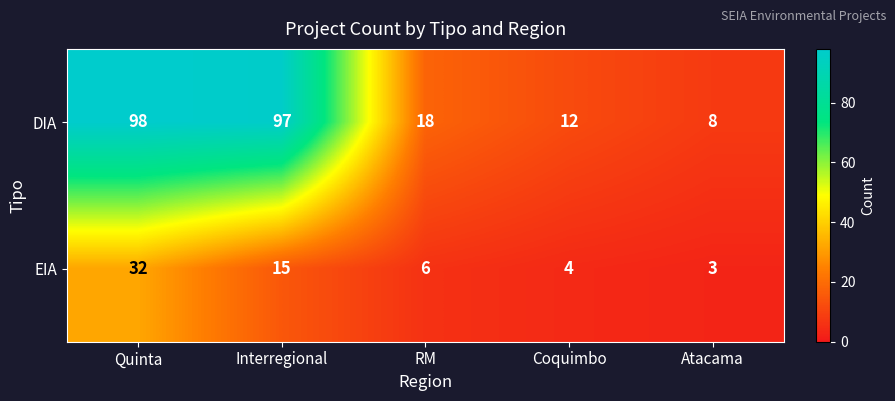

Reading left to right, extract all data points from this chart.

DIA: Quinta=98	Interregional=97	RM=18	Coquimbo=12	Atacama=8
EIA: Quinta=32	Interregional=15	RM=6	Coquimbo=4	Atacama=3